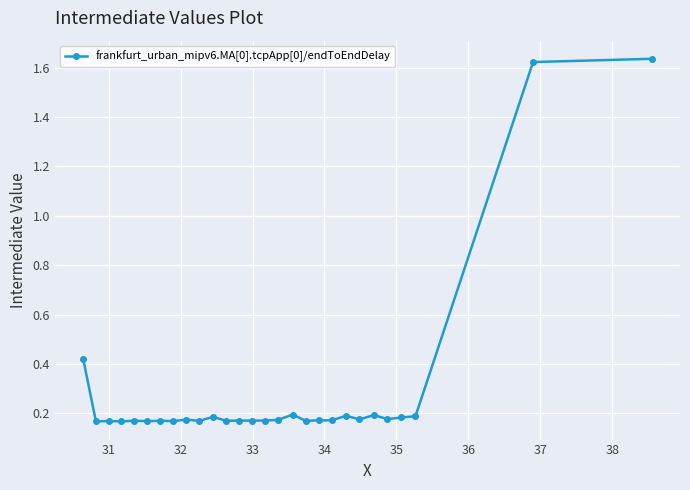

Count the values in the range 0 to 1.

26